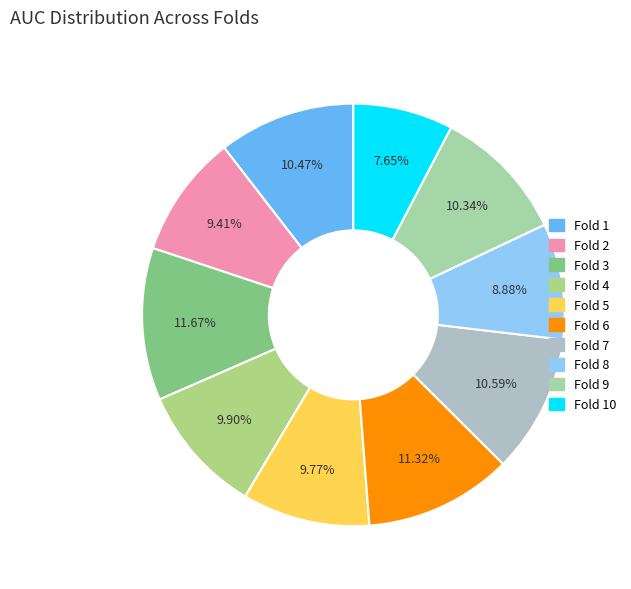

How many slices are in this pie chart?

10